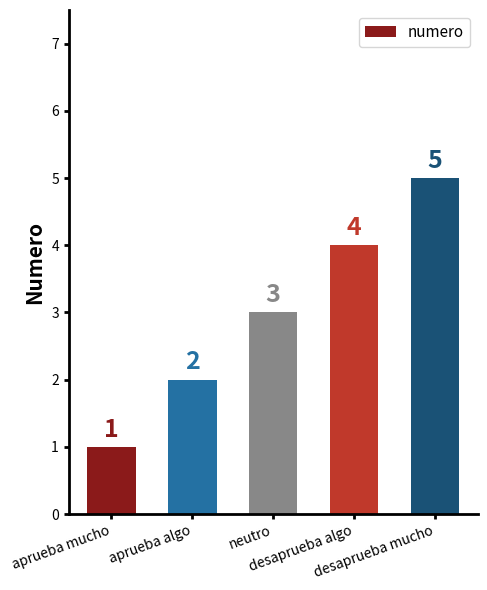

Which has a higher value, neutro or desaprueba mucho?

desaprueba mucho